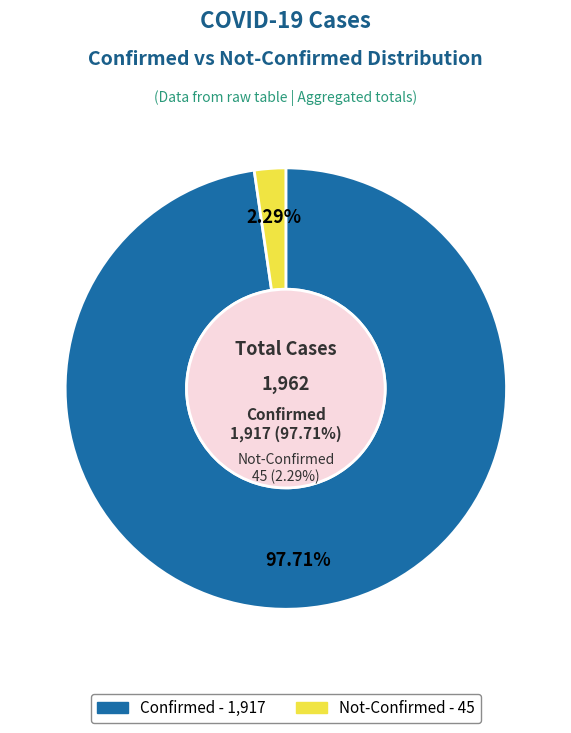

Is it true that 16 is 1% of the pie?

True